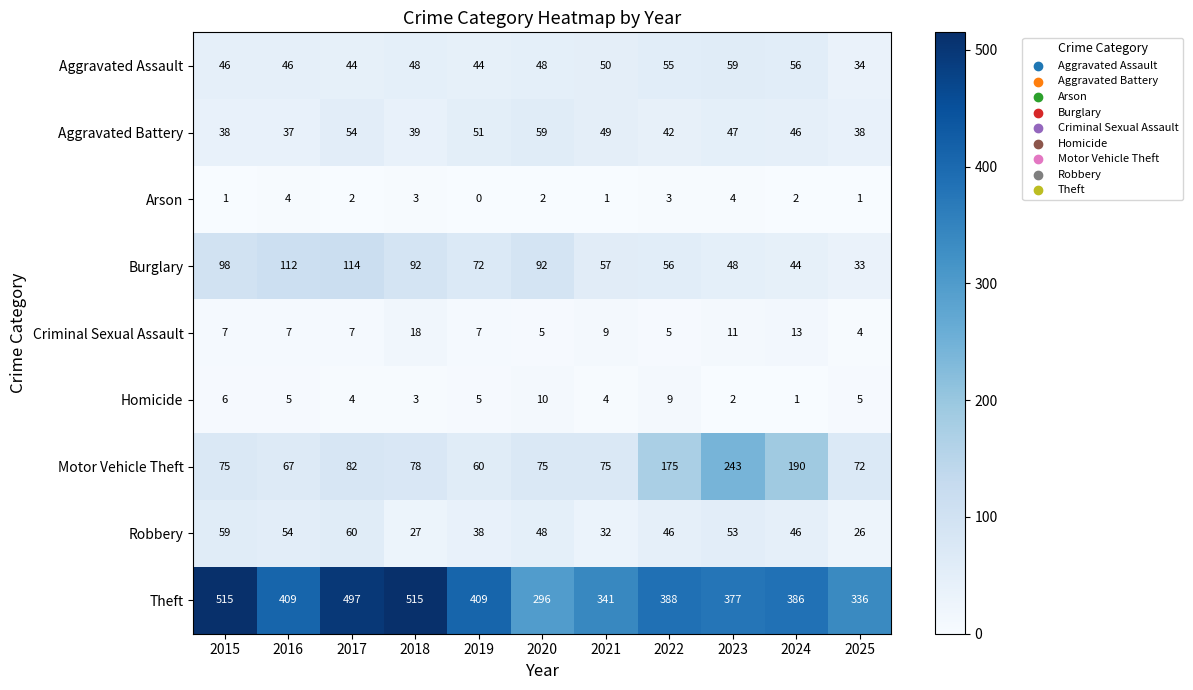

Read the Burglary value at 2021, to the nearest 10.

60